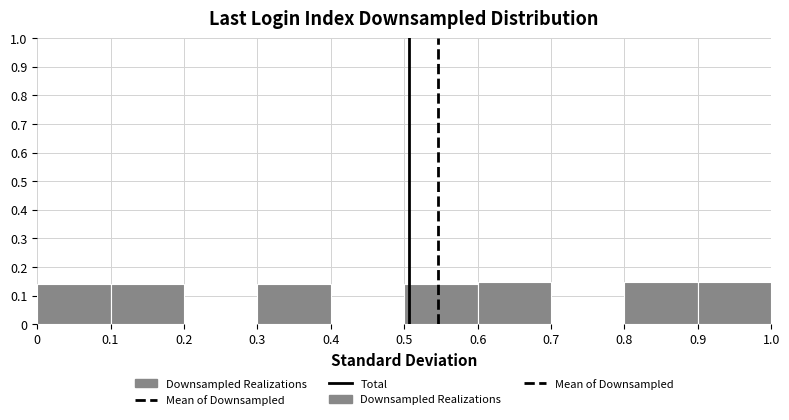

How tall is the bar that spans 0.9 to 1.0 on the x-axis? The values are not printed on the chart, so give them approximately, as read against the axis.

0.15